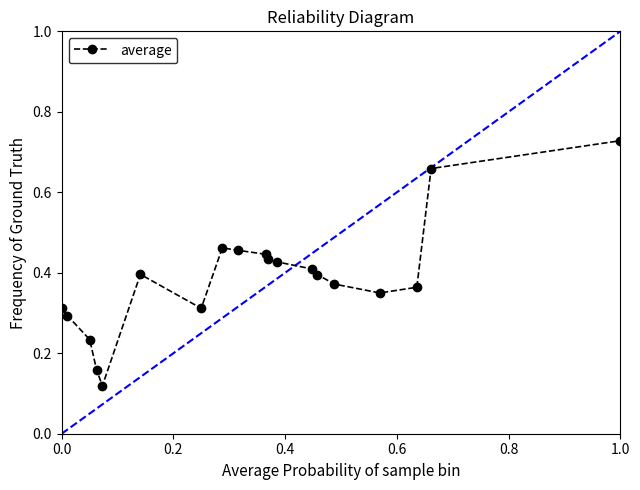

Is this an area chart (filled region under the line)?

No